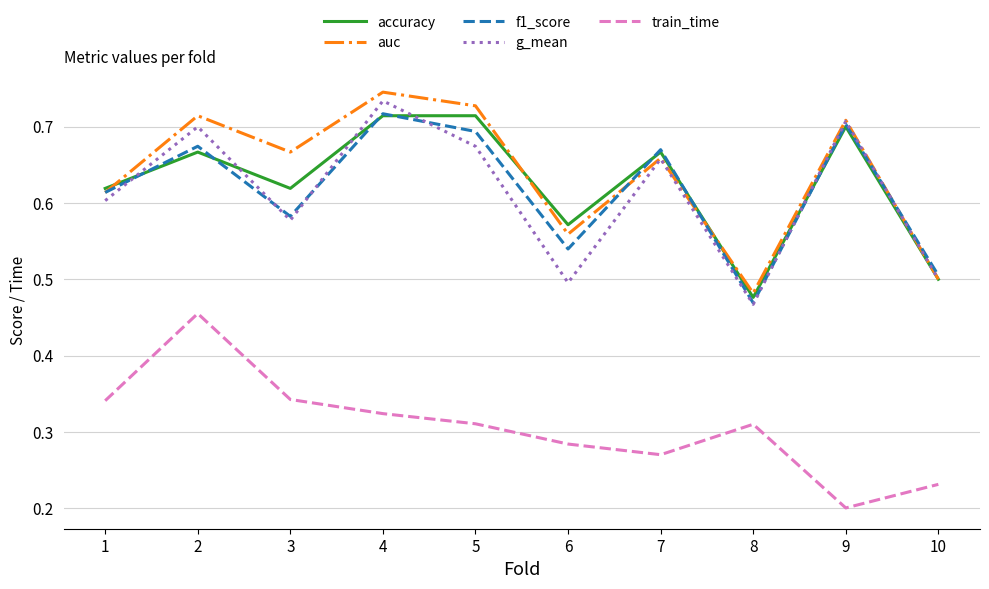

At which category does the chart reach its peak across all series?

4